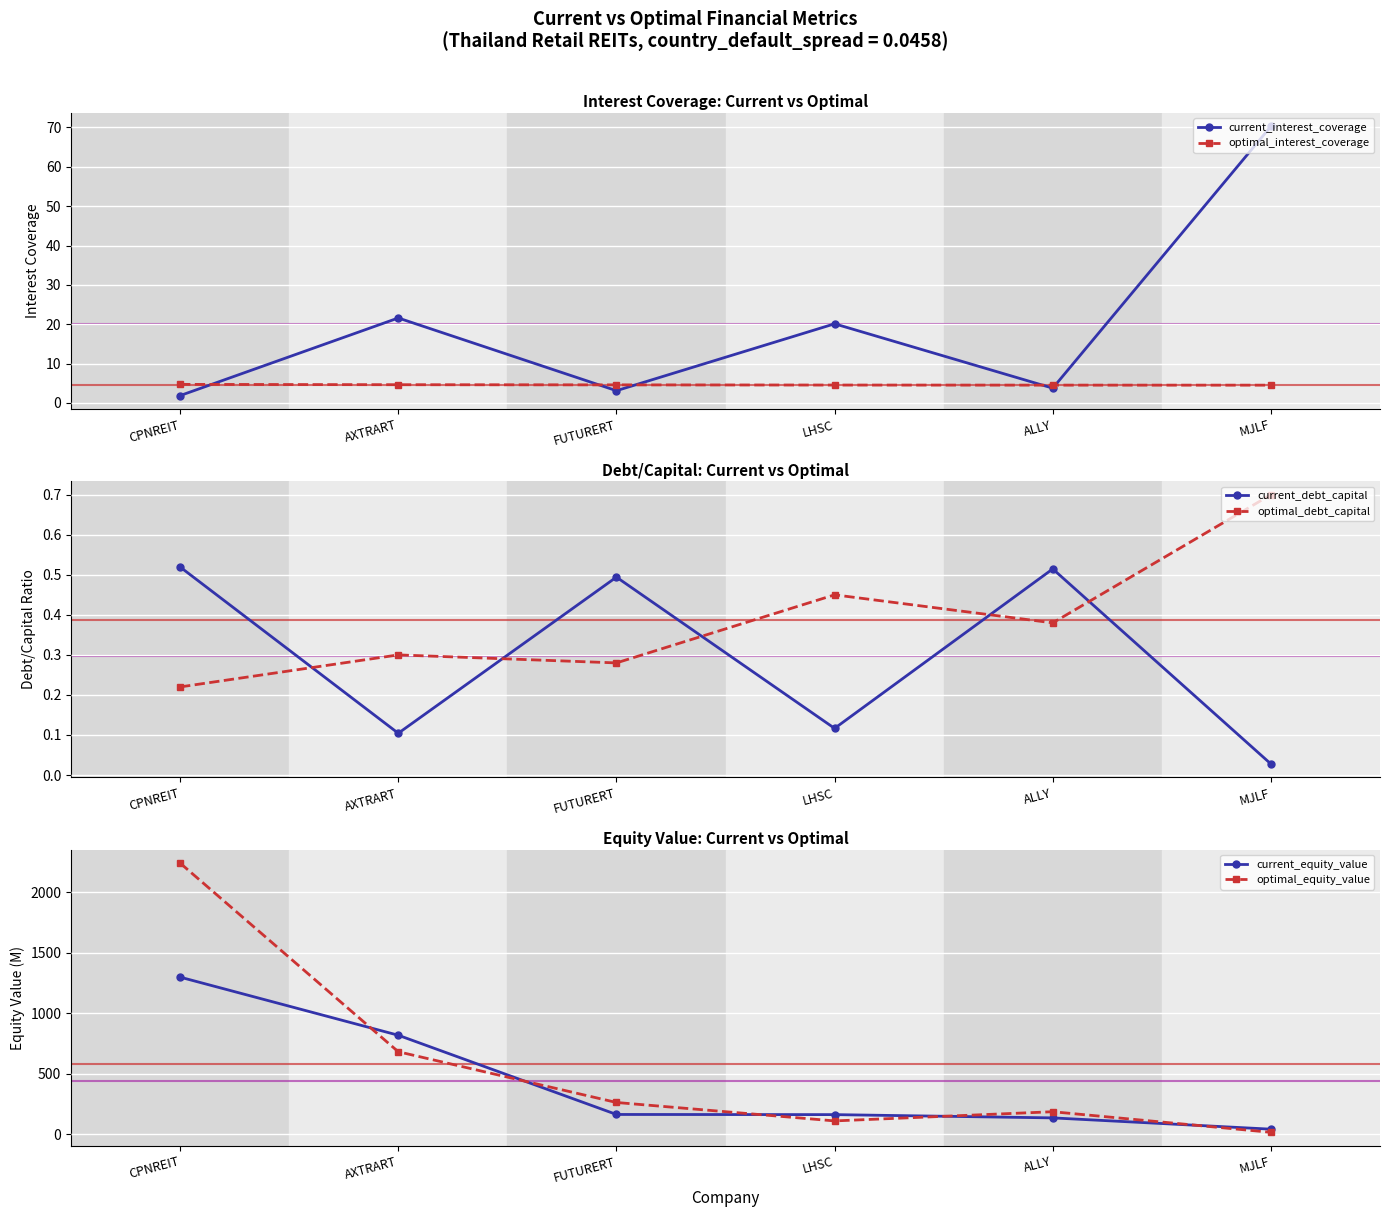

List the labels in order of optimal_interest_coverage value, smallest first.

MJLF, ALLY, LHSC, FUTURERT, AXTRART, CPNREIT